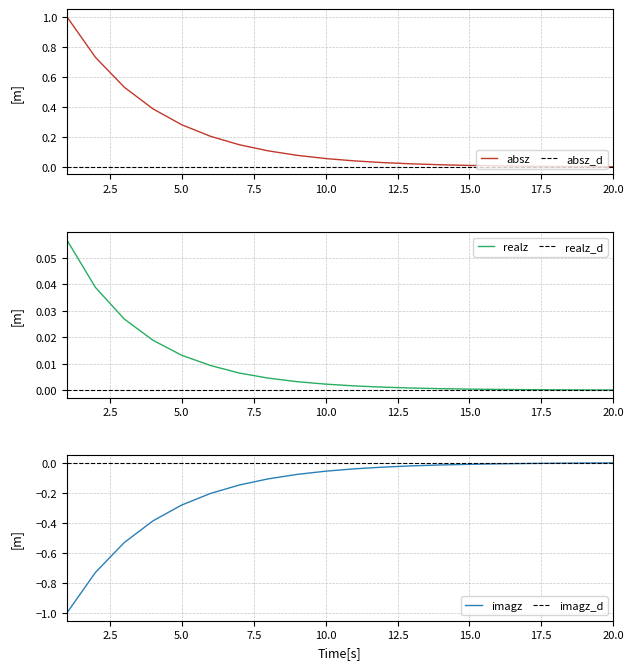

Reading left to right, list all the values displayed in this chart.

absz_chunk0: 1=1.0	2=0.7	3=0.5	4=0.4	5=0.3	6=0.2	7=0.1	8=0.1	9=0.1	10=0.1	11=0.0	12=0.0	13=0.0	14=0.0	15=0.0	16=0.0	17=0.0	18=0.0	19=0.0	20=0.0
realz_chunk0: 1=0.1	2=0.0	3=0.0	4=0.0	5=0.0	6=0.0	7=0.0	8=0.0	9=0.0	10=0.0	11=0.0	12=0.0	13=0.0	14=0.0	15=0.0	16=0.0	17=0.0	18=0.0	19=0.0	20=0.0
imagz_chunk0: 1=-1.0	2=-0.7	3=-0.5	4=-0.4	5=-0.3	6=-0.2	7=-0.1	8=-0.1	9=-0.1	10=-0.1	11=-0.0	12=-0.0	13=-0.0	14=-0.0	15=-0.0	16=-0.0	17=-0.0	18=-0.0	19=-0.0	20=-0.0